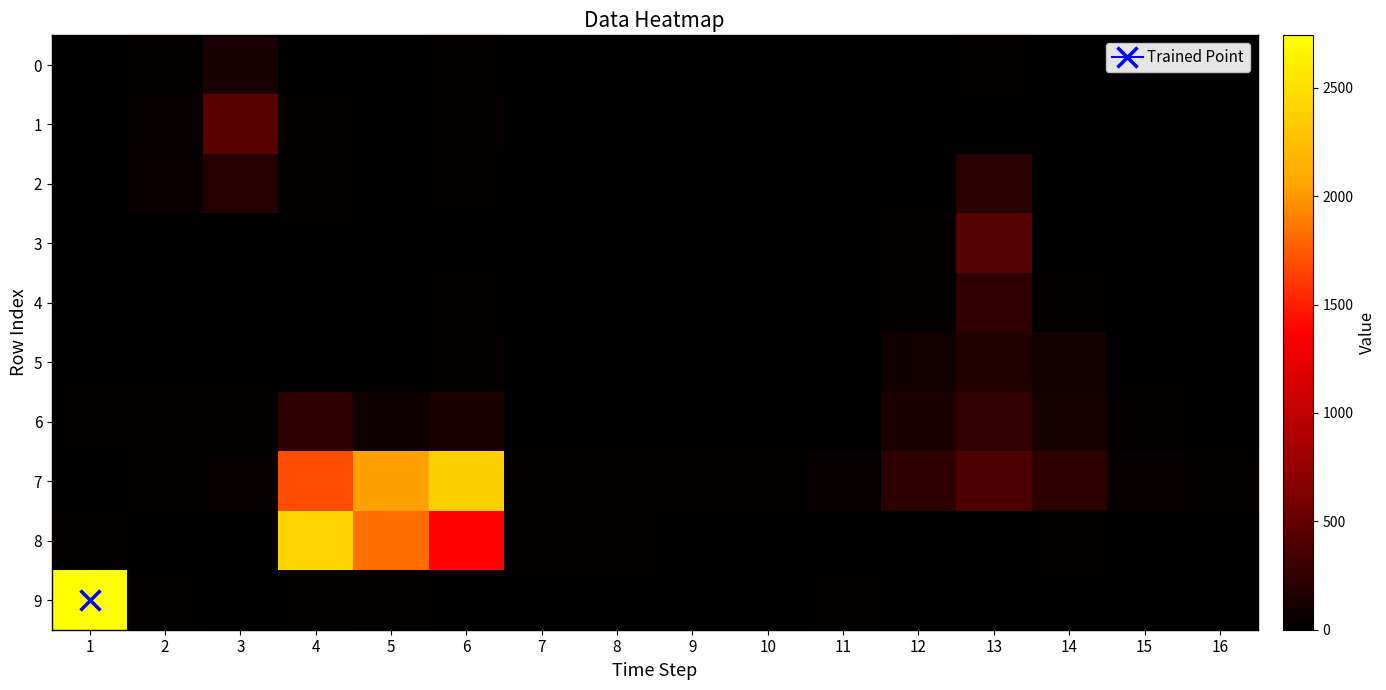

Reading left to right, extract all data points from this chart.

0: 1=3	2=12	3=133	4=6	5=9	6=12	7=2	8=0	9=0	10=0	11=0	12=0	13=11	14=0	15=0	16=0
1: 1=0	2=36	3=442	4=13	5=10	6=30	7=2	8=5	9=4	10=7	11=0	12=0	13=9	14=0	15=0	16=4
2: 1=3	2=54	3=192	4=24	5=2	6=16	7=0	8=0	9=0	10=1	11=0	12=5	13=202	14=9	15=0	16=0
3: 1=0	2=3	3=3	4=4	5=4	6=5	7=0	8=0	9=0	10=2	11=8	12=24	13=421	14=4	15=0	16=0
4: 1=5	2=2	3=9	4=4	5=6	6=20	7=4	8=1	9=2	10=2	11=6	12=29	13=246	14=30	15=2	16=1
5: 1=0	2=0	3=7	4=0	5=4	6=25	7=0	8=0	9=0	10=0	11=0	12=86	13=178	14=102	15=0	16=0
6: 1=20	2=22	3=12	4=235	5=79	6=146	7=1	8=6	9=3	10=4	11=2	12=144	13=249	14=118	15=12	16=2
7: 1=9	2=17	3=35	4=1689	5=2040	6=2374	7=15	8=14	9=13	10=19	11=46	12=226	13=378	14=225	15=44	16=26
8: 1=32	2=0	3=1	4=2420	5=1825	6=1372	7=13	8=12	9=0	10=0	11=0	12=0	13=8	14=21	15=0	16=0
9: 1=2742	2=21	3=3	4=17	5=28	6=0	7=0	8=0	9=0	10=4	11=18	12=6	13=0	14=0	15=0	16=0